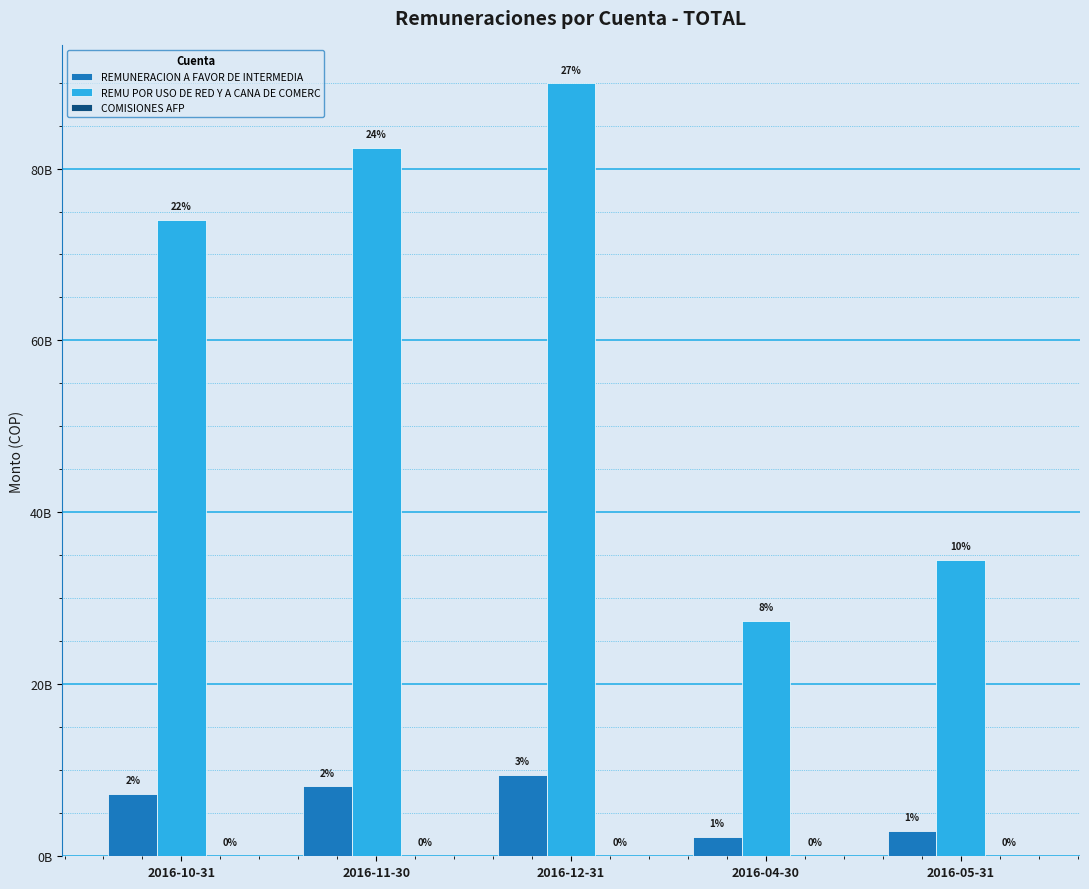

What is the label of the 3rd bar from the left?

2016-12-31